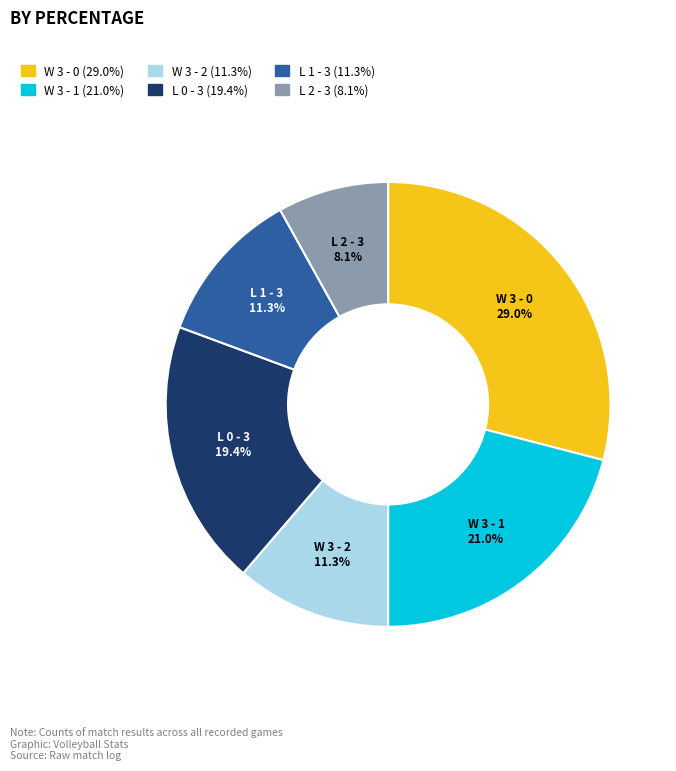

Which slice is the largest?

W 3 - 0